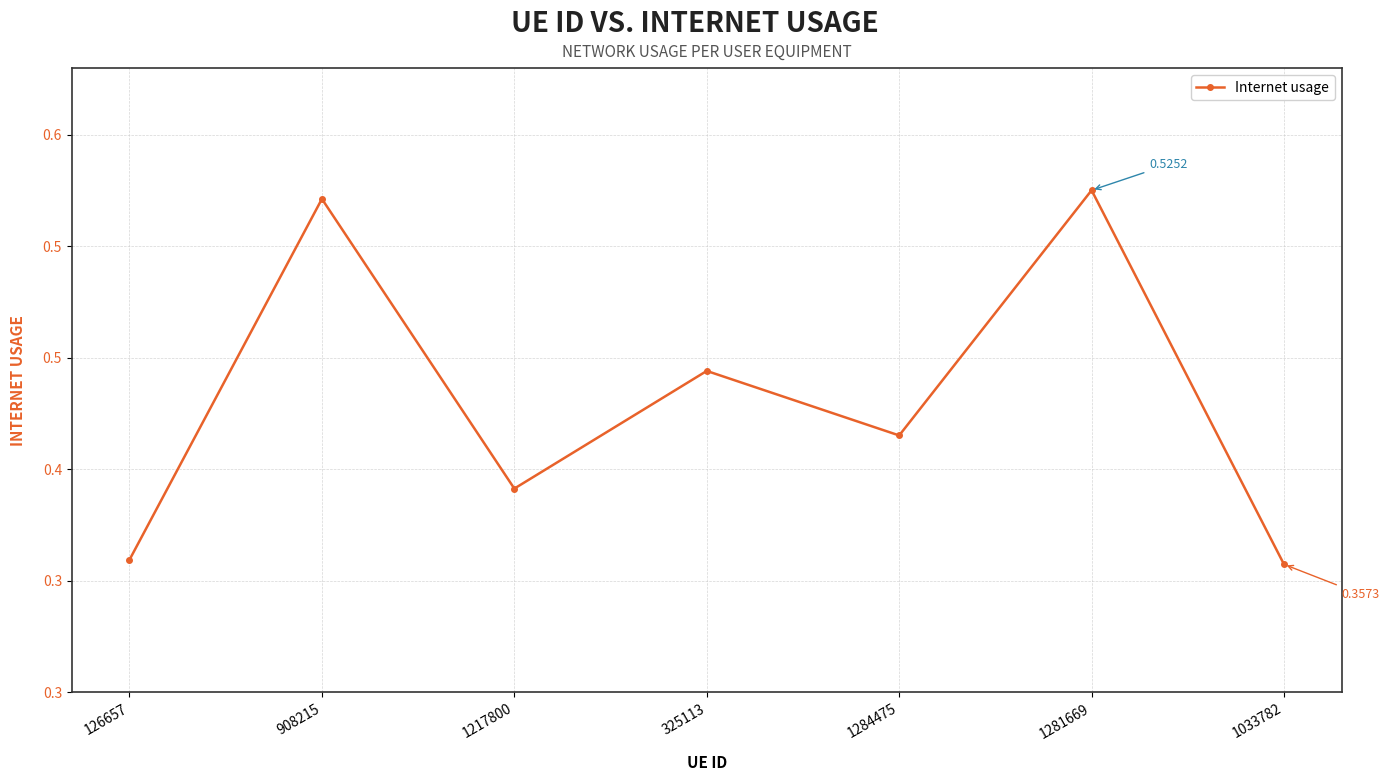

True or false: the data shows 0.2 at 908215.

False